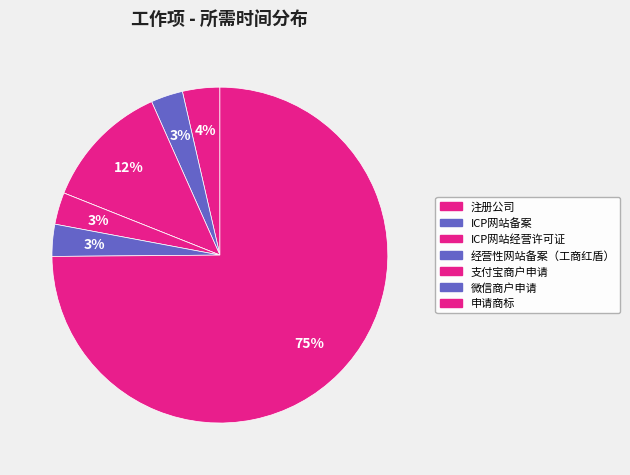

What is the total percentage of 注册公司 and 微信商户申请?

6.7%